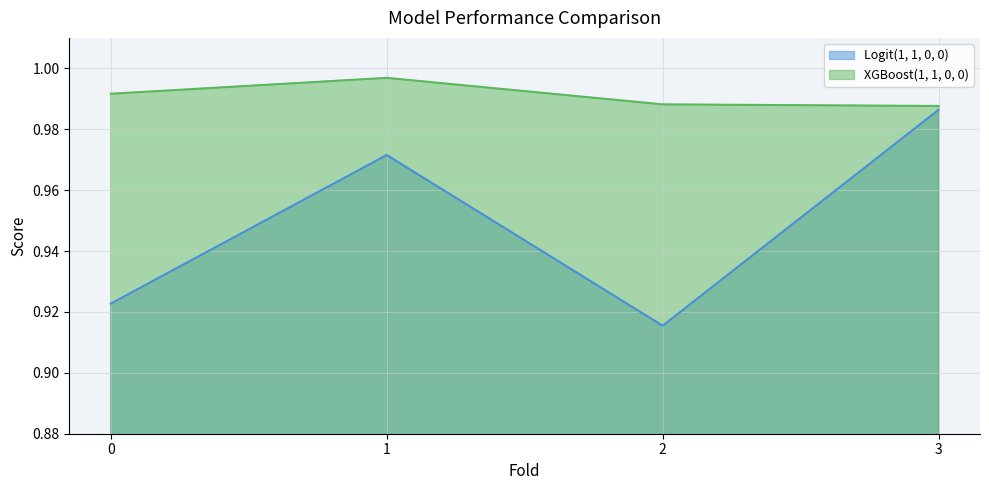

True or false: Logit(1, 1, 0, 0) and XGBoost(1, 1, 0, 0) cross at least once.

False